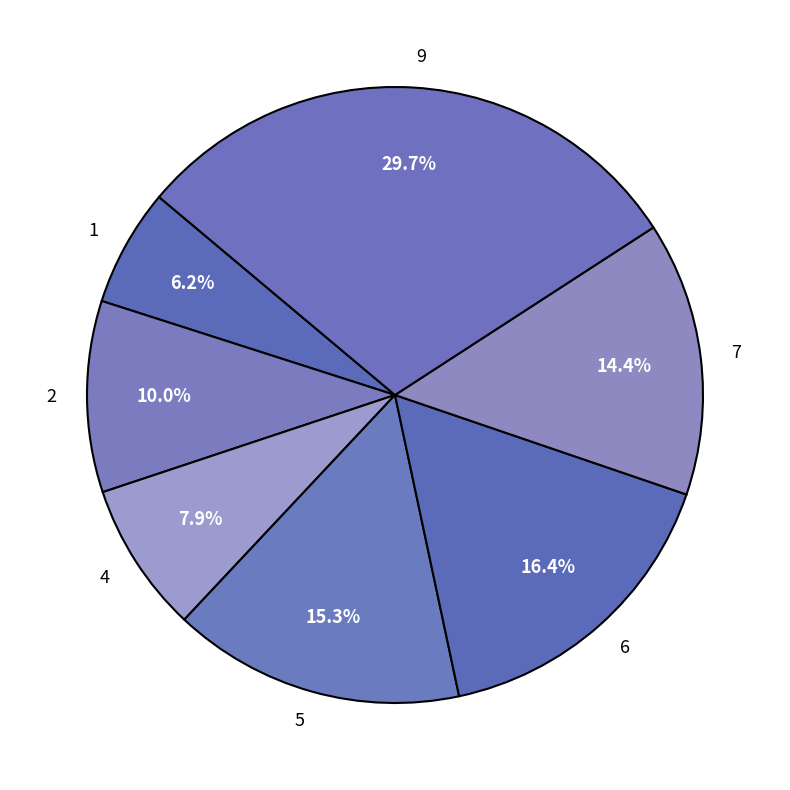

Which category has the smallest portion of the pie?

1